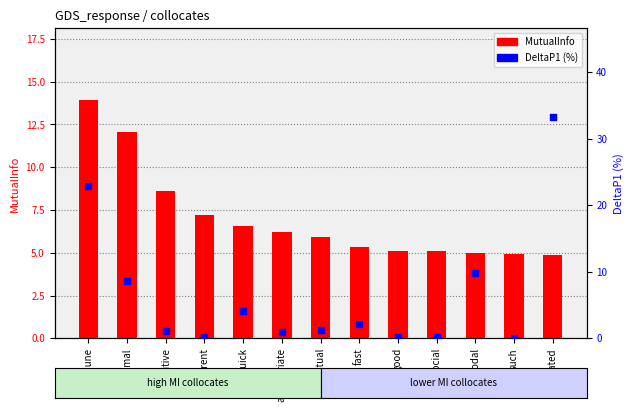

Is the value of DeltaP1 (%) at modal greater than the value of MutualInfo at actual?

Yes